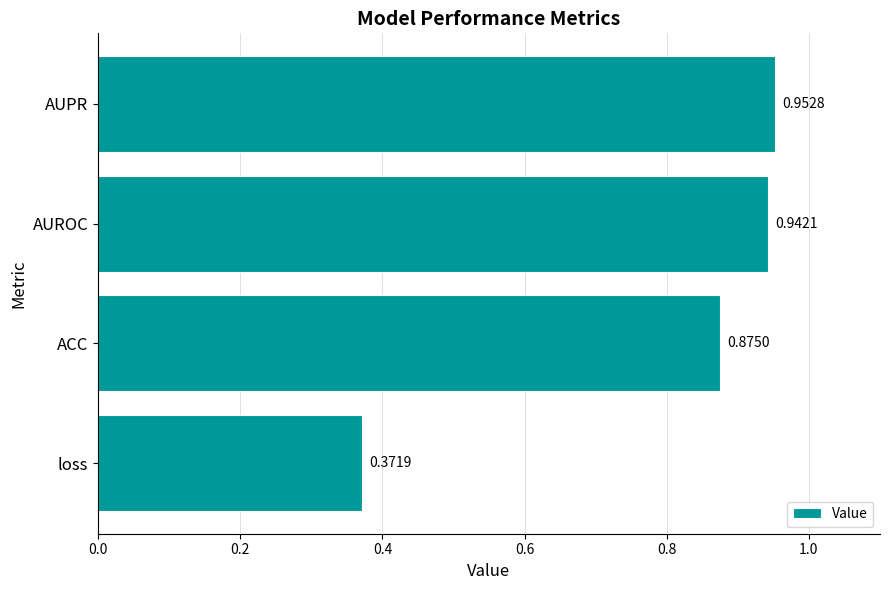

Which has a higher value, AUPR or loss?

AUPR